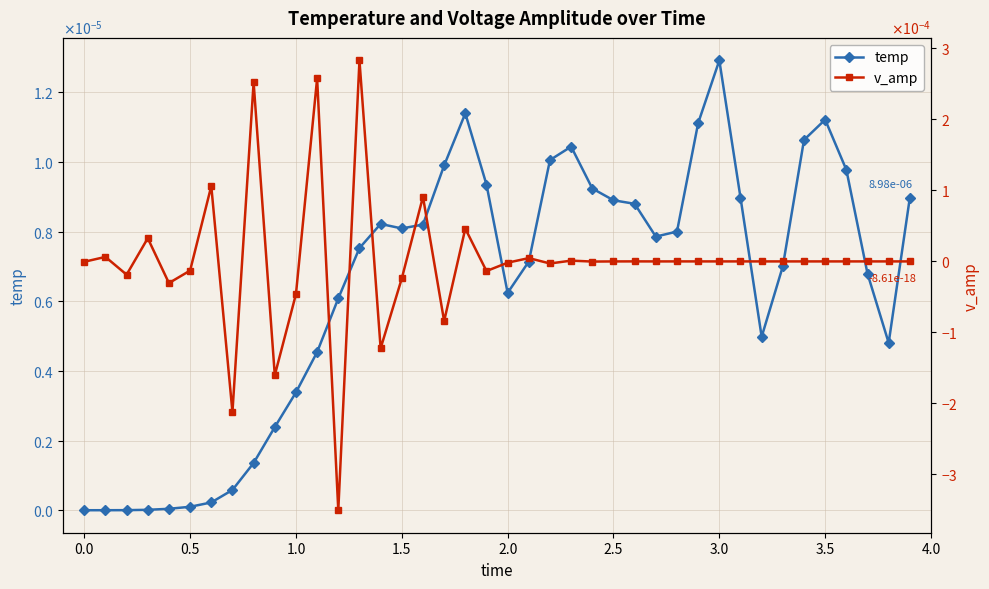

After their last crossing, which series has the higher values: v_amp or temp?

temp